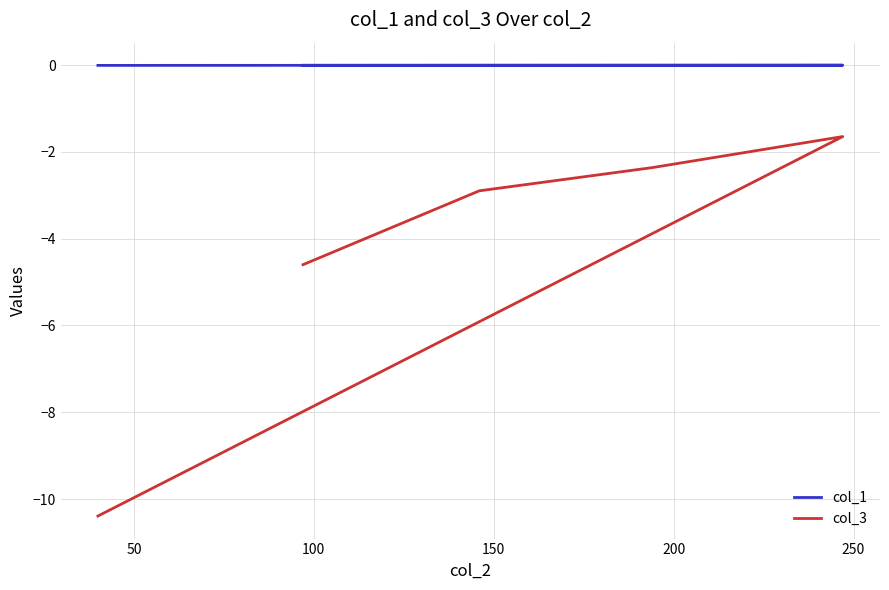

How many data points in col_3 are less than -2?

4